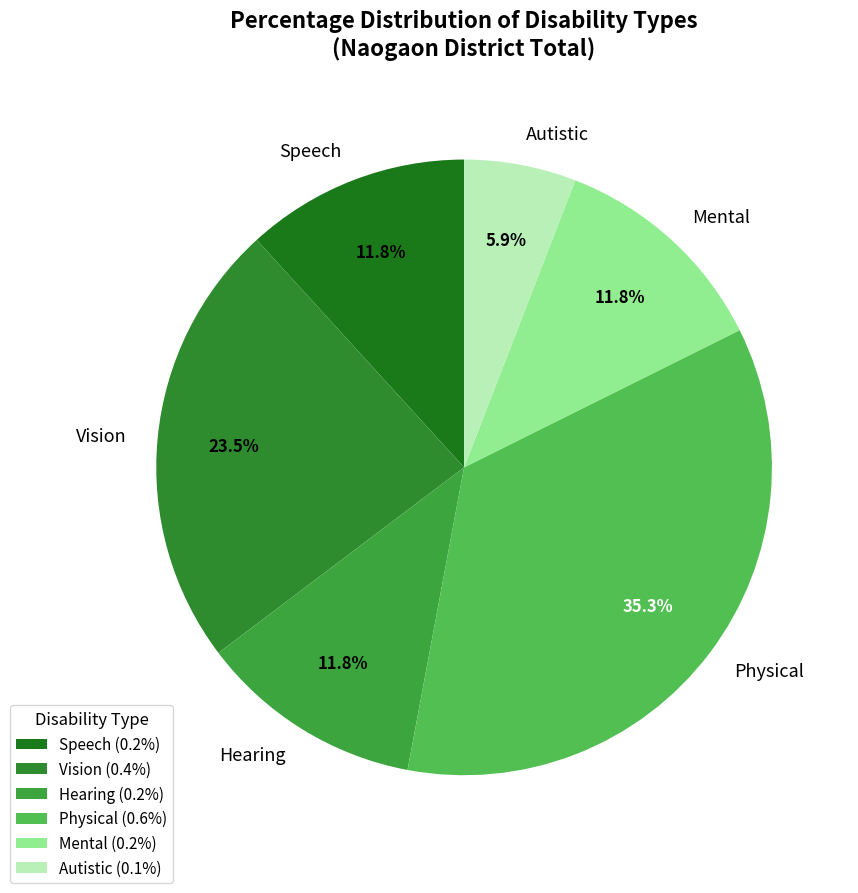

To the nearest percent, what is the combined percentage of Autistic and Speech?

18%